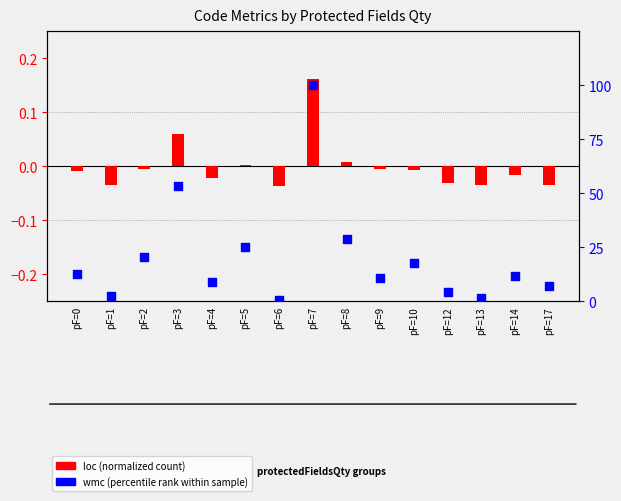

At how many categories does at least one series exceed 96?

1